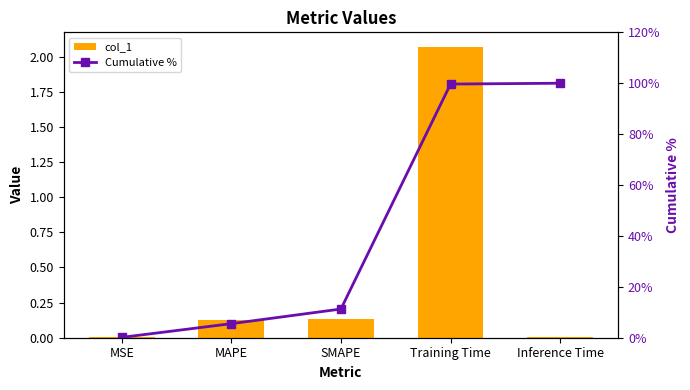

List the labels in order of col_1 value, largest first.

Training Time, SMAPE, MAPE, Inference Time, MSE